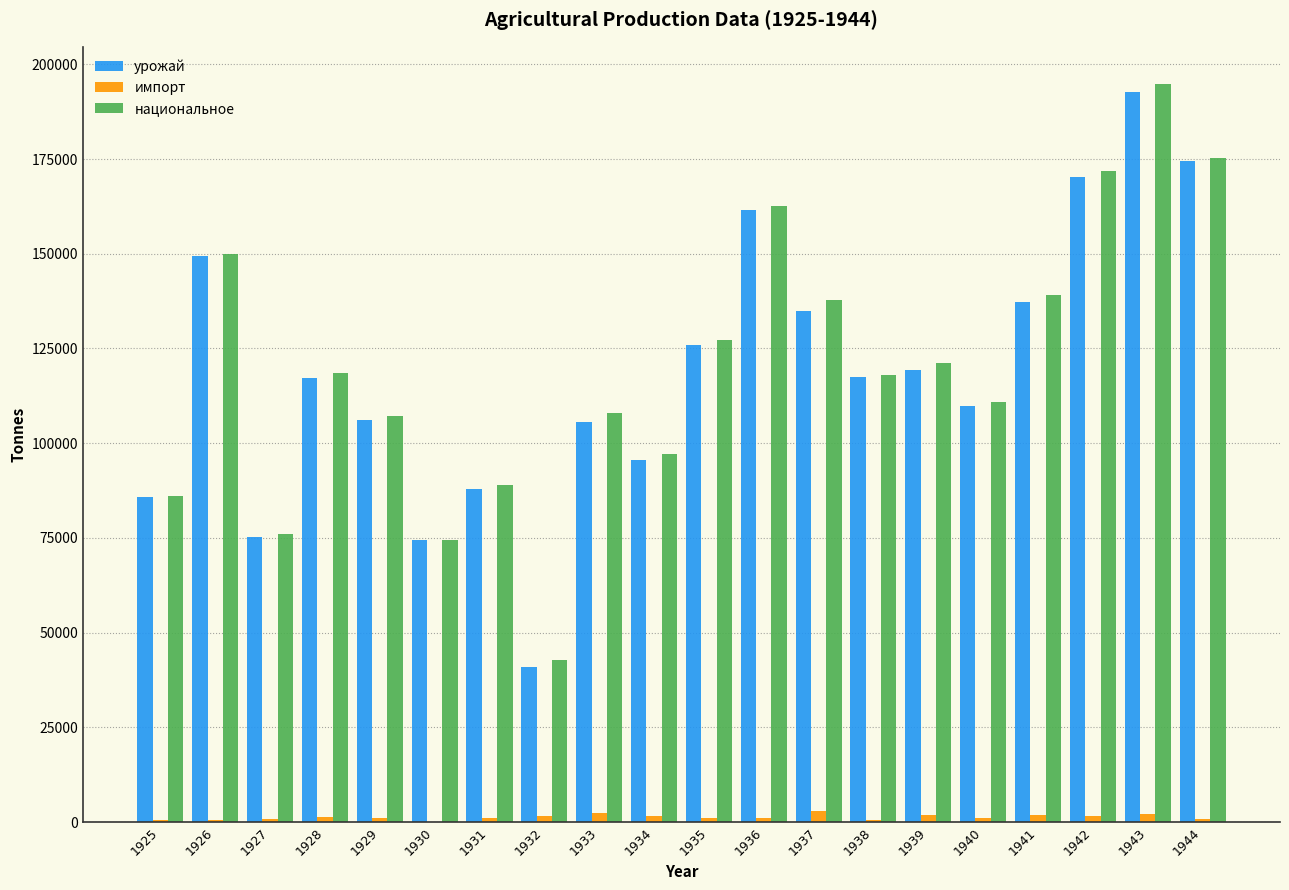

What is the sum of all урожай values?

2382244